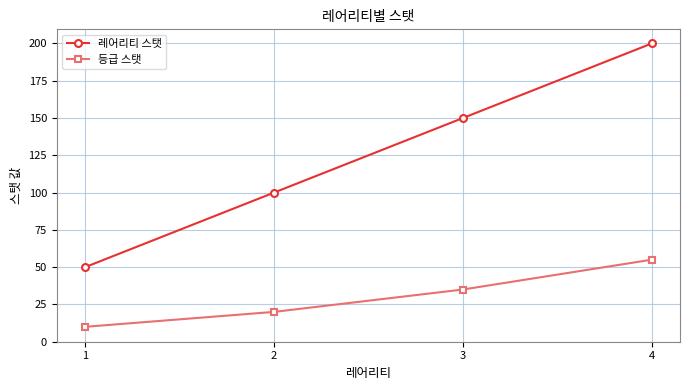

Is this an area chart (filled region under the line)?

No